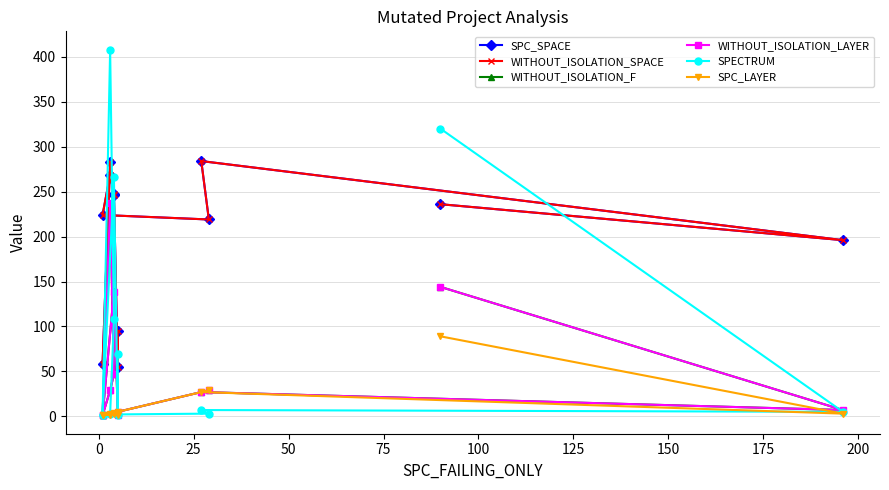

What is the difference between the highest and lowest values at 25?

262